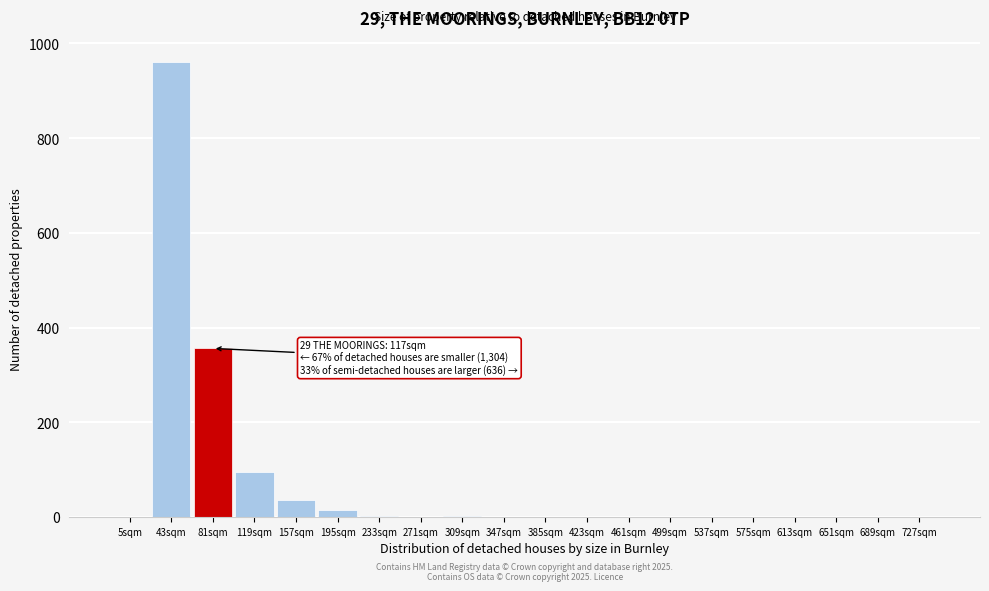

At which category does the chart reach its peak across all series?

43sqm